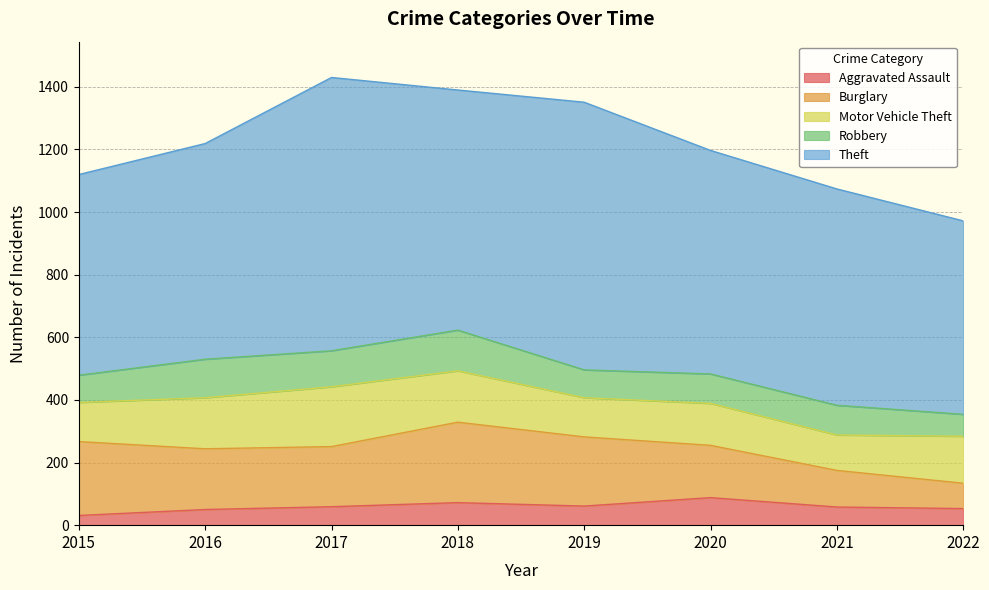

How many values in the Aggravated Assault series exceed 59?

3